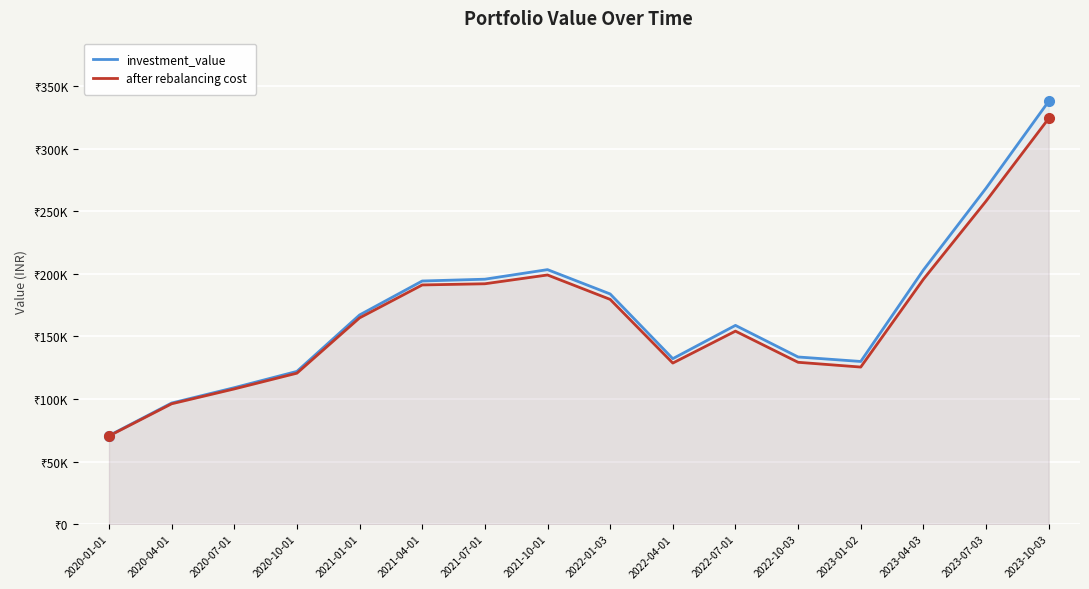

How many interior local peaks does the after rebalancing cost series have?

2